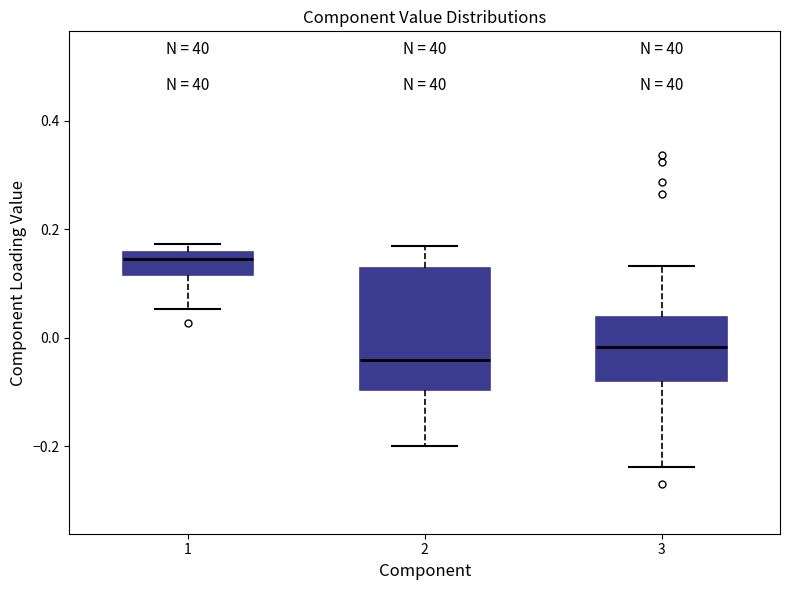

Comparing the boxes themselves (not the whiskers), which one is the tallest?

2